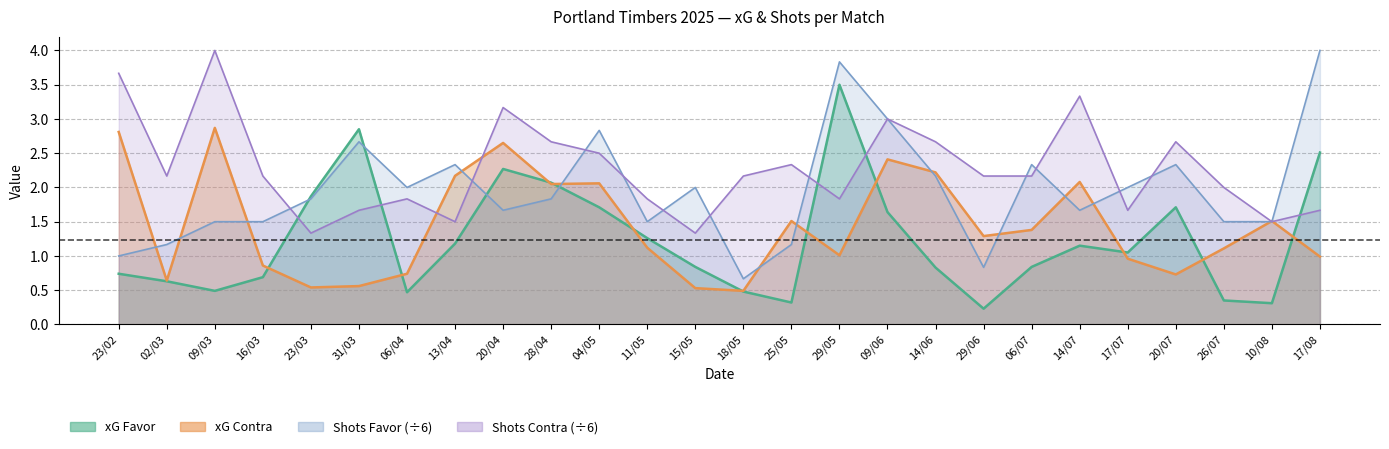

After their last crossing, which series has the higher values: xG Contra or Shots Contra?

Shots Contra